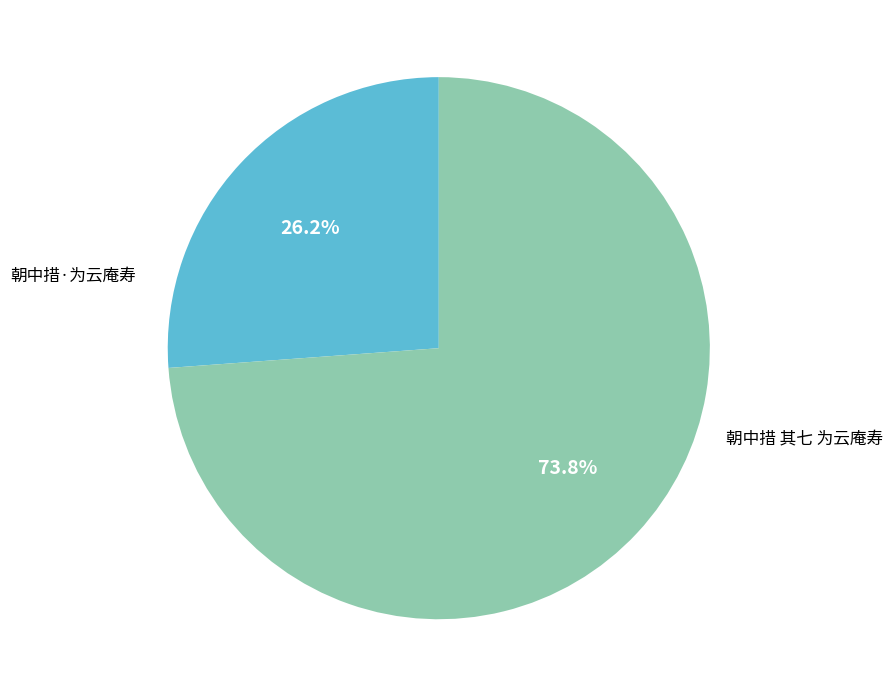

What percentage is the 朝中措 其七 为云庵寿 slice, to the nearest percent?

74%